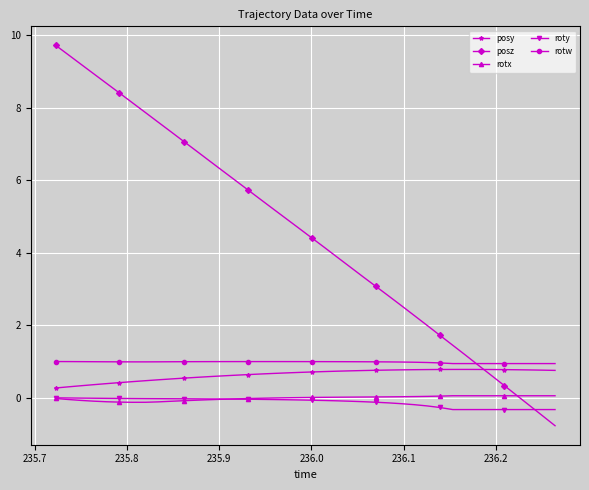

True or false: roty and rotw intersect in this chart.

False